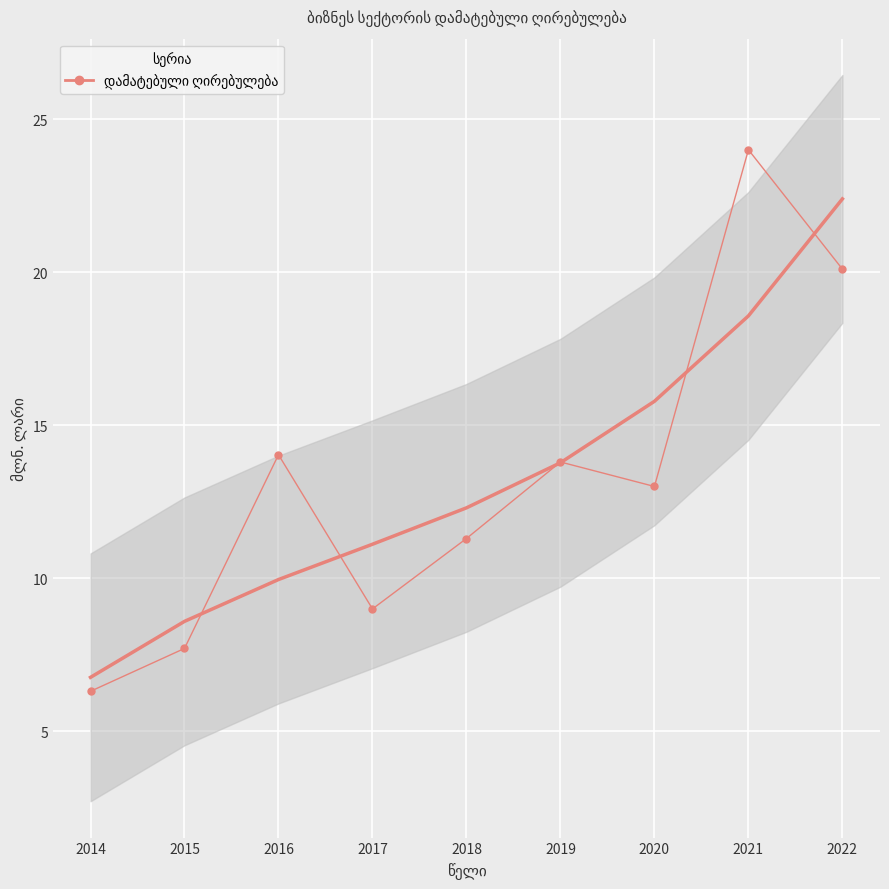

Rank the categories by value from highest to lowest.

2021, 2022, 2016, 2019, 2020, 2018, 2017, 2015, 2014